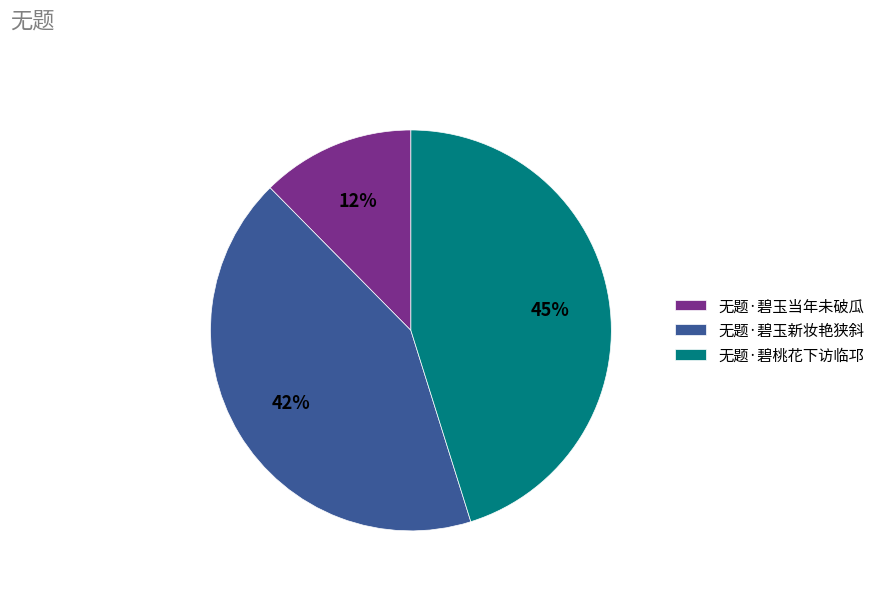

Which category has the smallest portion of the pie?

无题·碧玉当年未破瓜